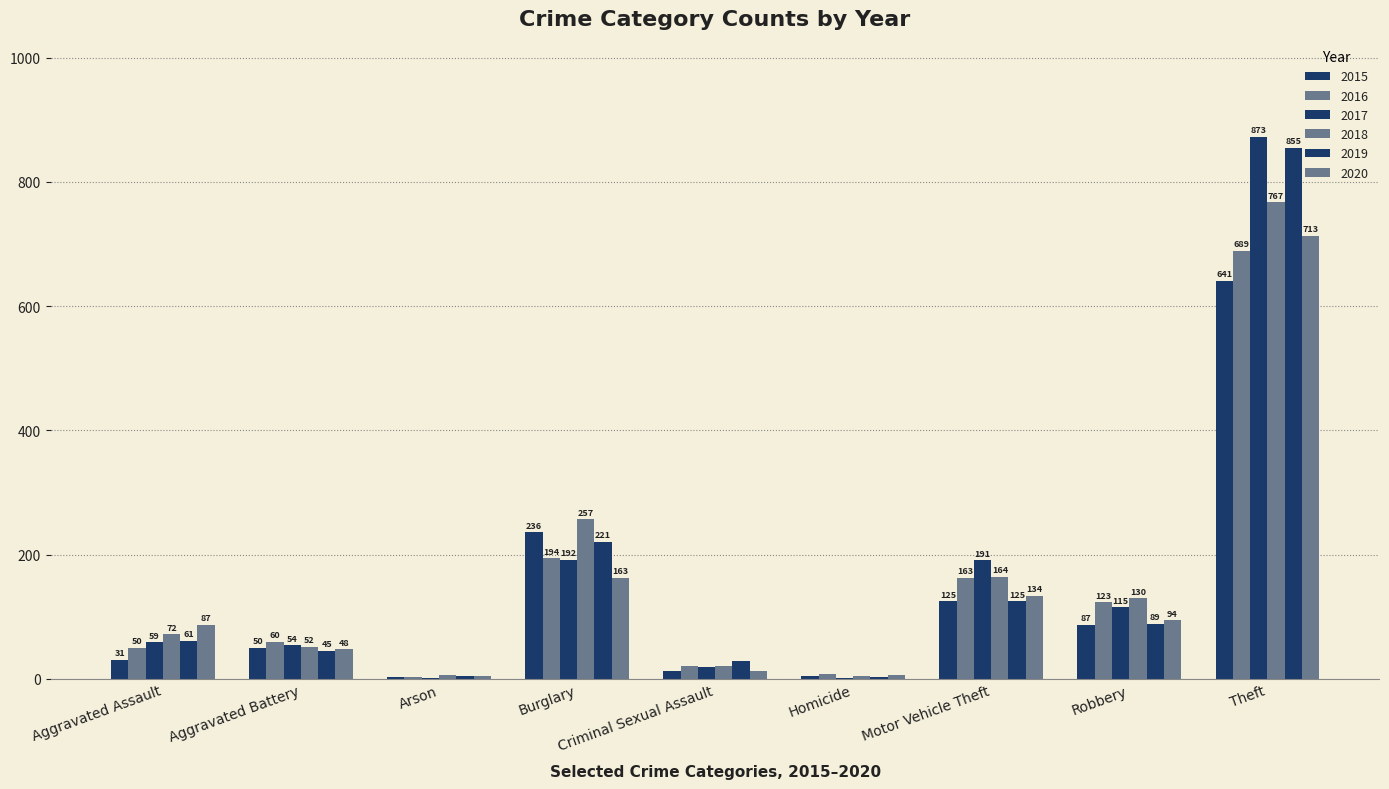

How many groups of bars are there?

9